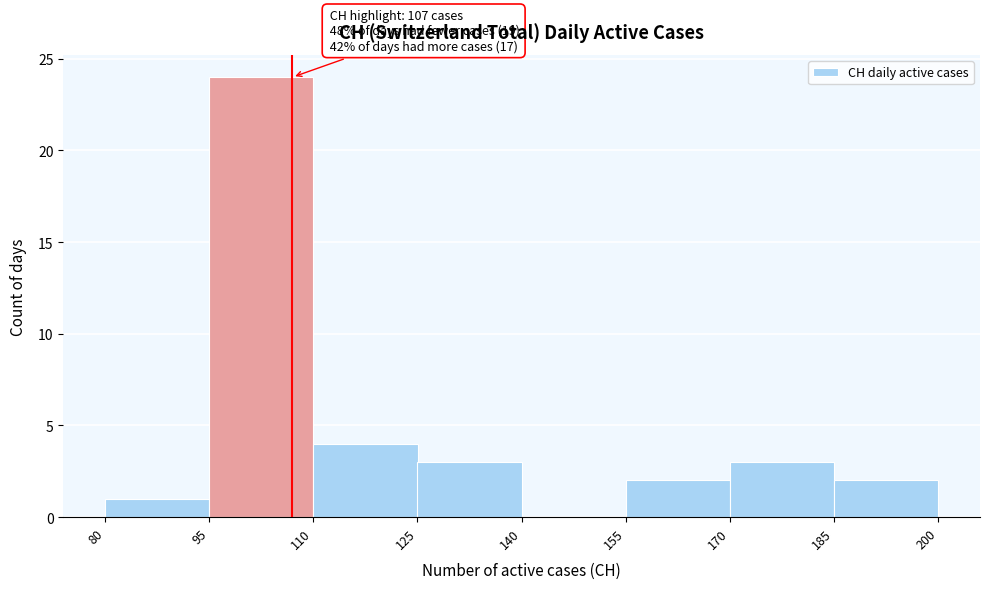

Which range on the x-axis has the tallest bar?

95 to 110